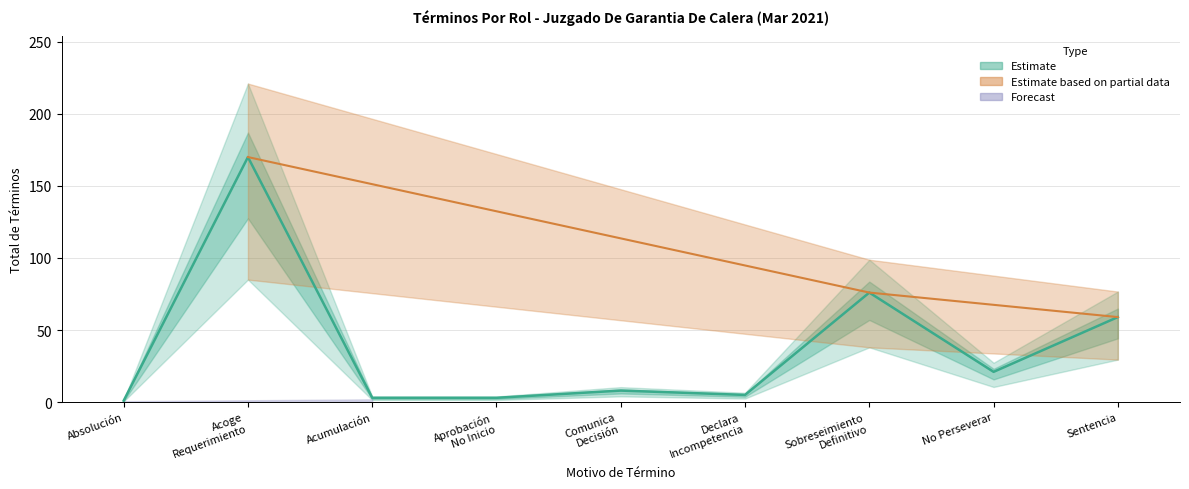

Reading right to left, extract all data points from this chart.

59	21	76	5	8	3	3	170	1